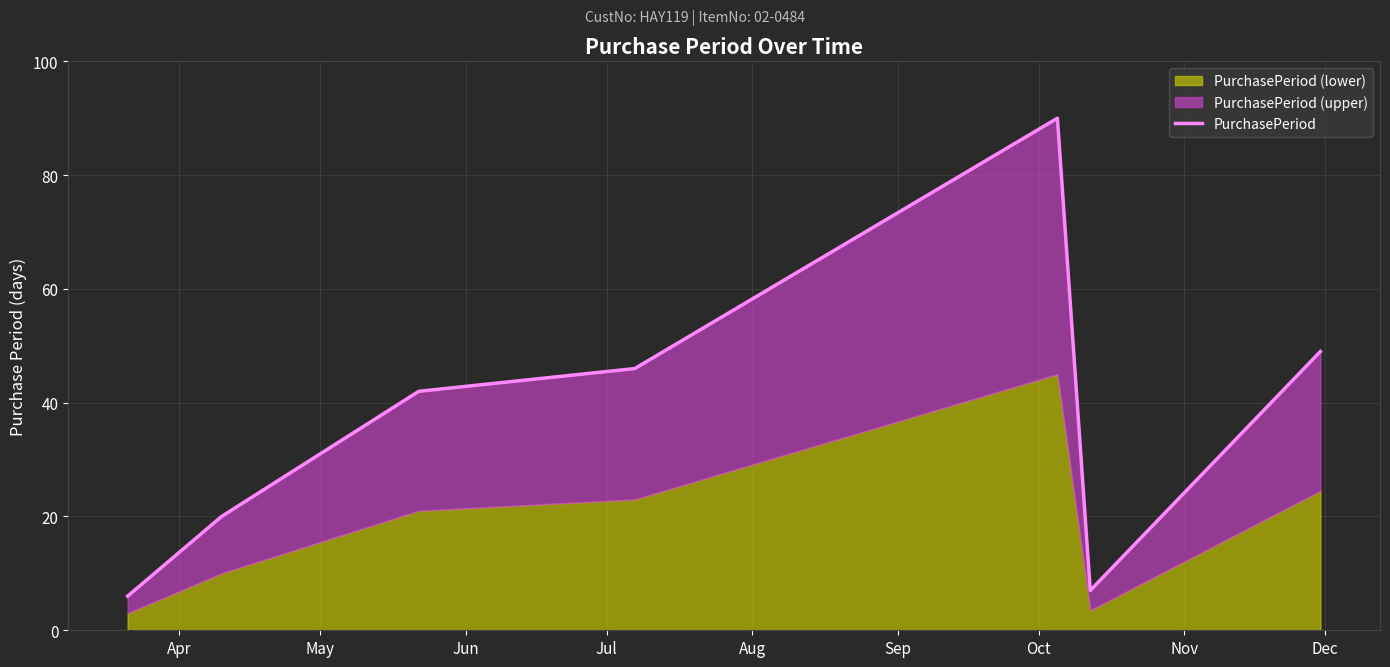

The value at Aug is 59. True or false?

False